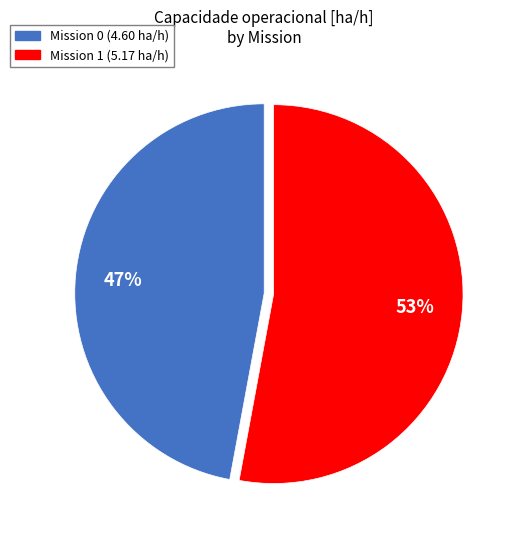

Is there a majority slice in this chart?

Yes